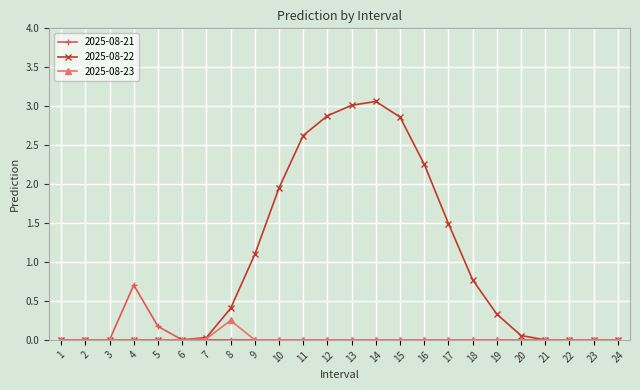

What is the maximum value shown in the chart?

3.1